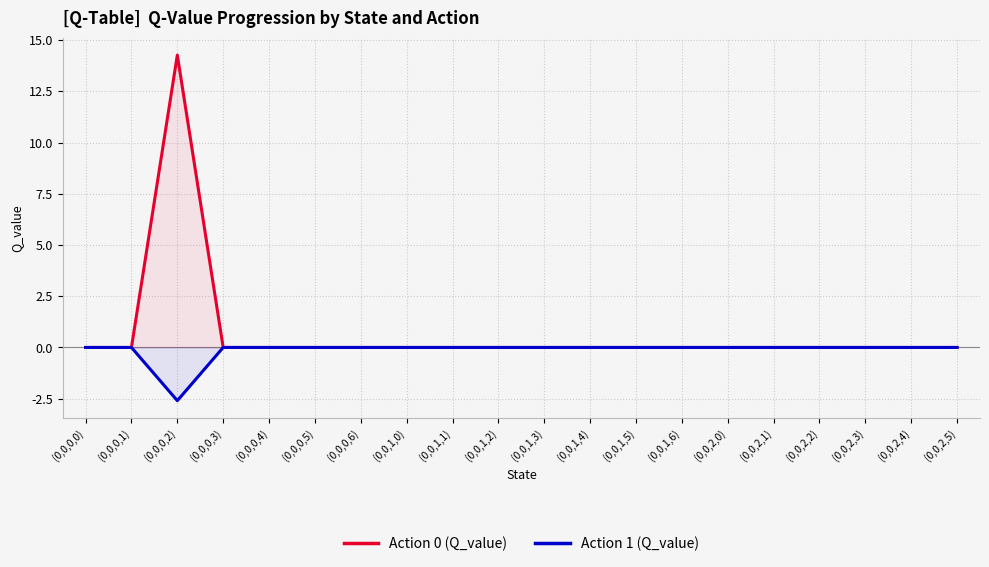

At which category is the sum across all series the highest?

(0,0,0,2)